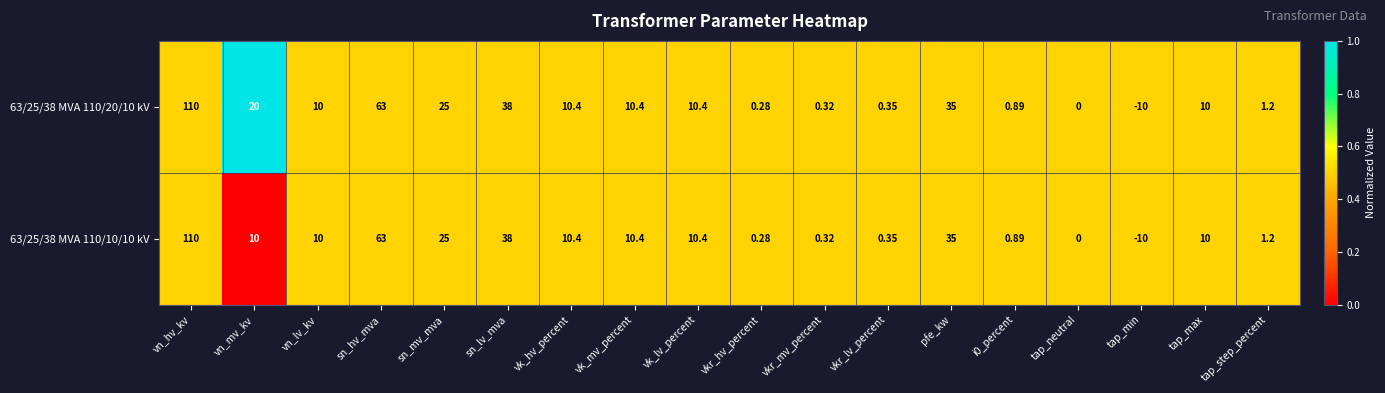

Where is 63/25/38 MVA 110/20/10 kV nearest to the value 50?

sn_lv_mva